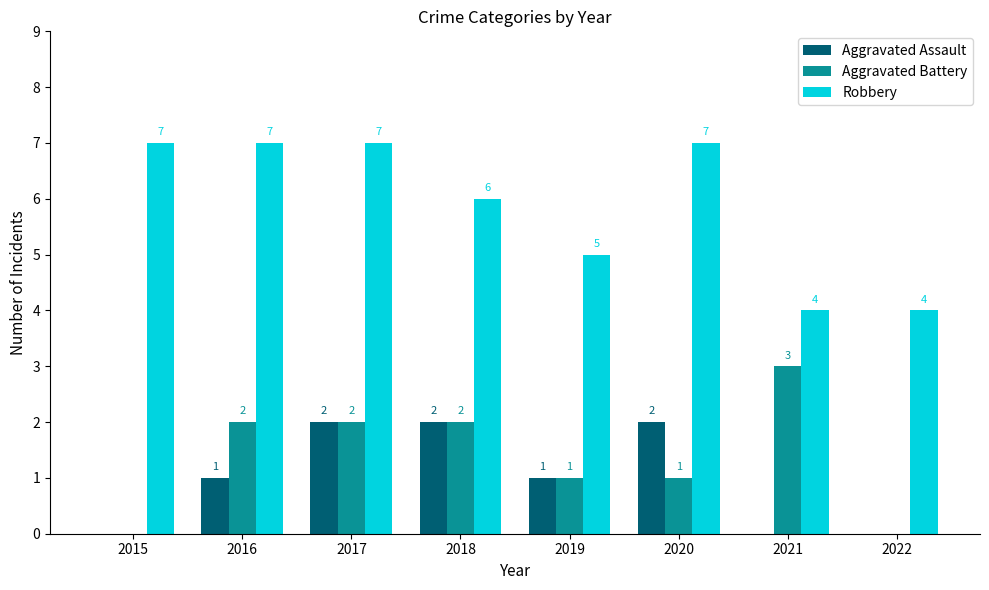

Are the bars grouped side by side (vs. stacked)?

Yes